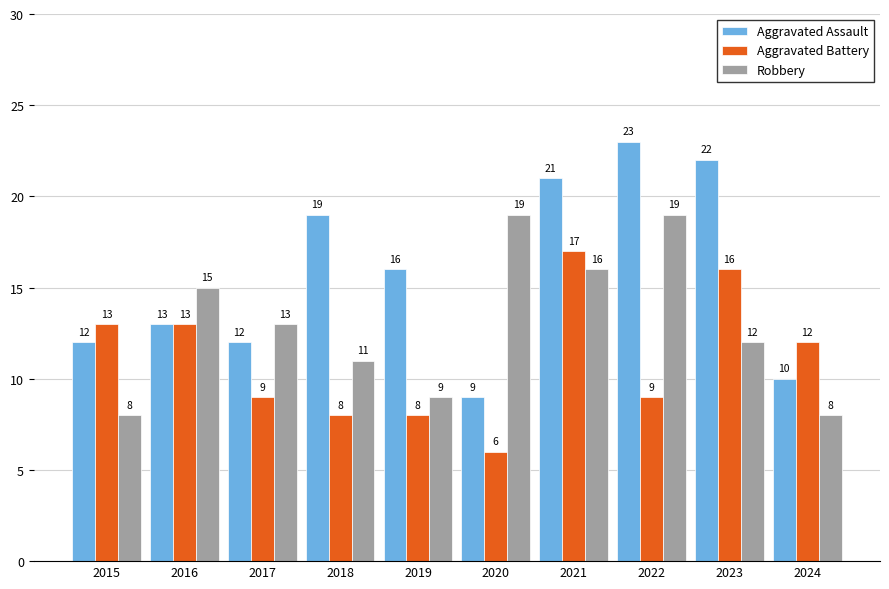

Reading right to left, transcribe all the data shown in this chart.

Aggravated Assault: 2024=10	2023=22	2022=23	2021=21	2020=9	2019=16	2018=19	2017=12	2016=13	2015=12
Aggravated Battery: 2024=12	2023=16	2022=9	2021=17	2020=6	2019=8	2018=8	2017=9	2016=13	2015=13
Robbery: 2024=8	2023=12	2022=19	2021=16	2020=19	2019=9	2018=11	2017=13	2016=15	2015=8